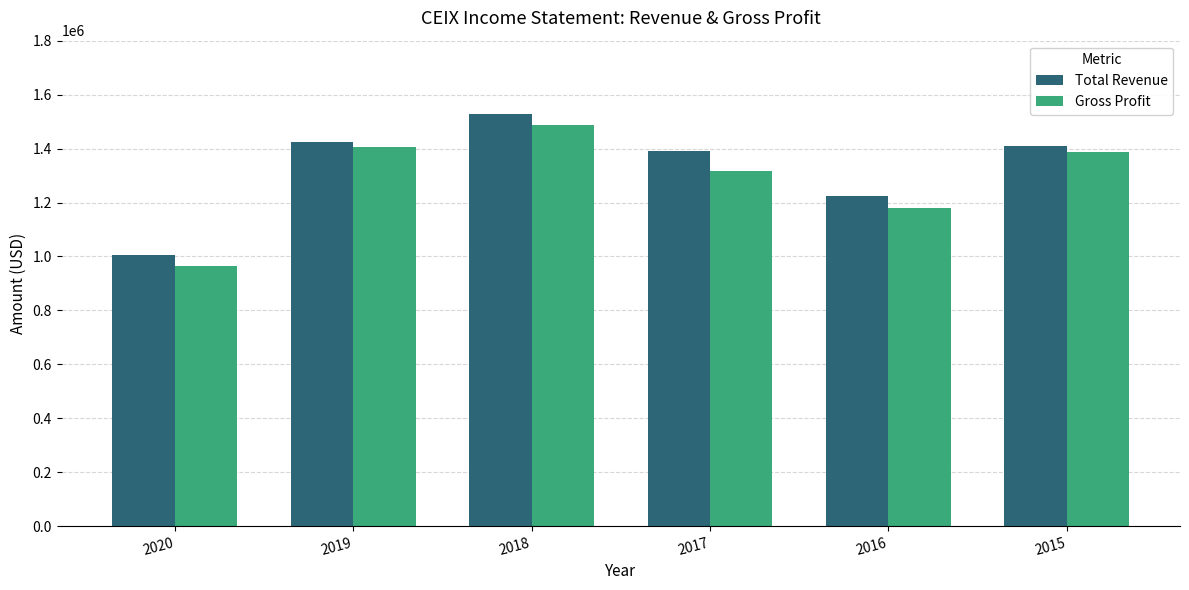

What is the total value across all series at 2019?

2832300